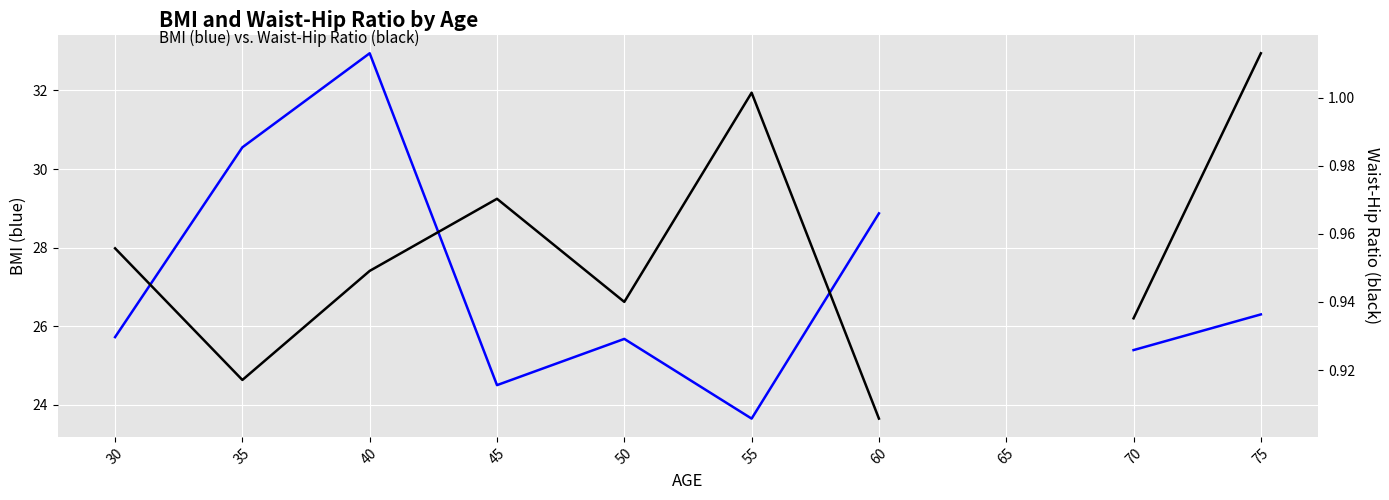

What is the sum of the WAIST_HIP_RATIO values at 35 and 55?

1.9